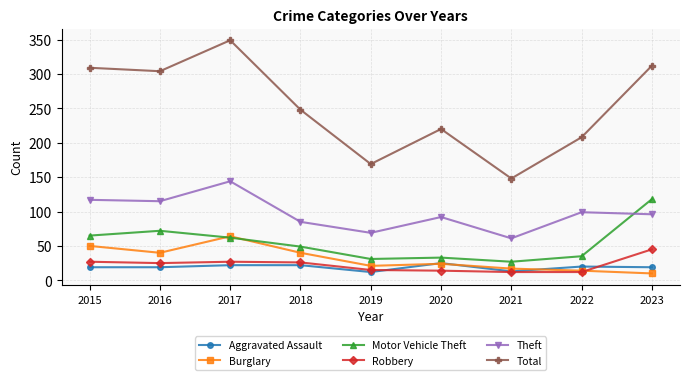

True or false: Robbery and Total cross at least once.

False